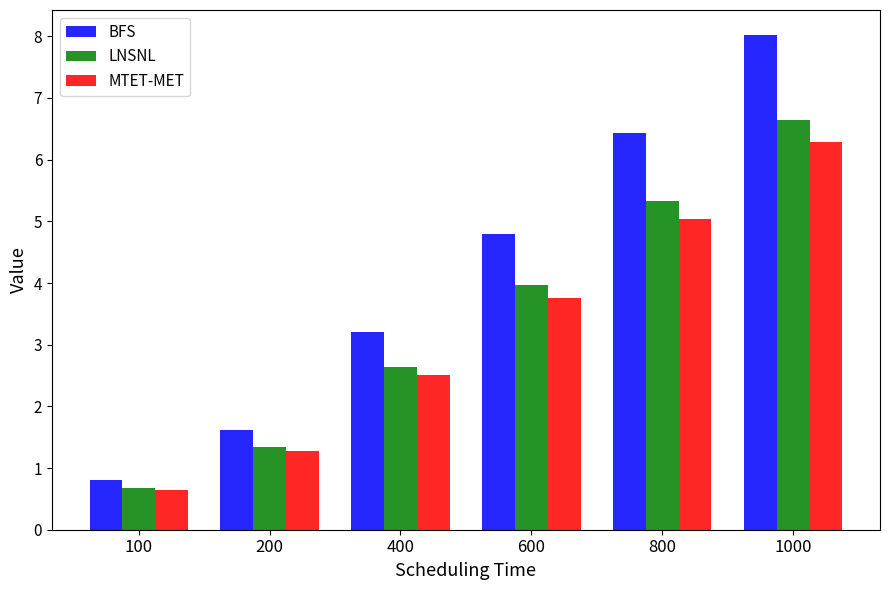

True or false: MTET-MET has a value of 1.3 at 200.

True